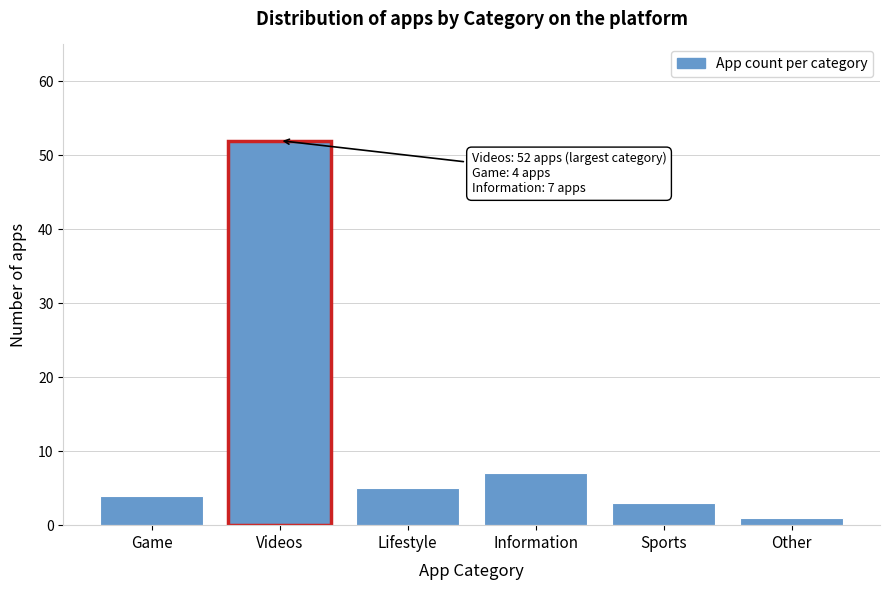

Reading left to right, list all the values displayed in this chart.

4	52	5	7	3	1